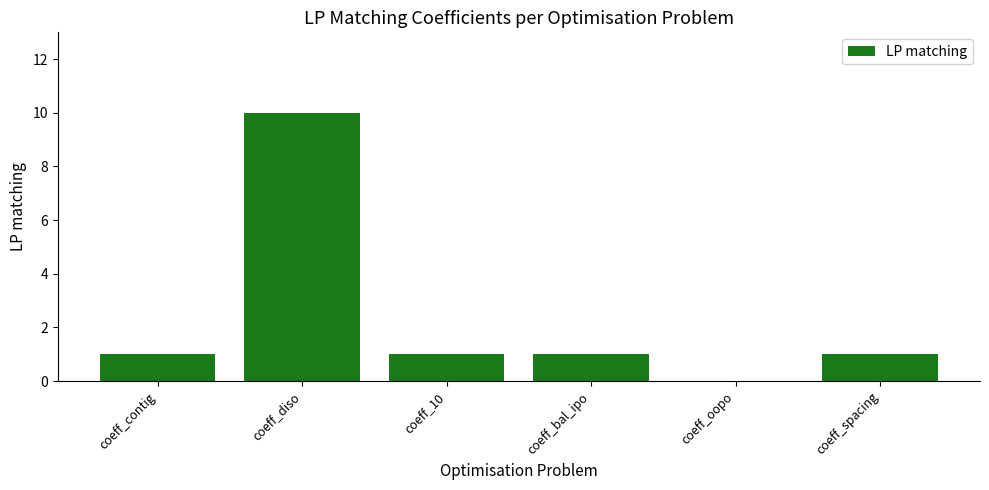

Are the bars grouped side by side (vs. stacked)?

No